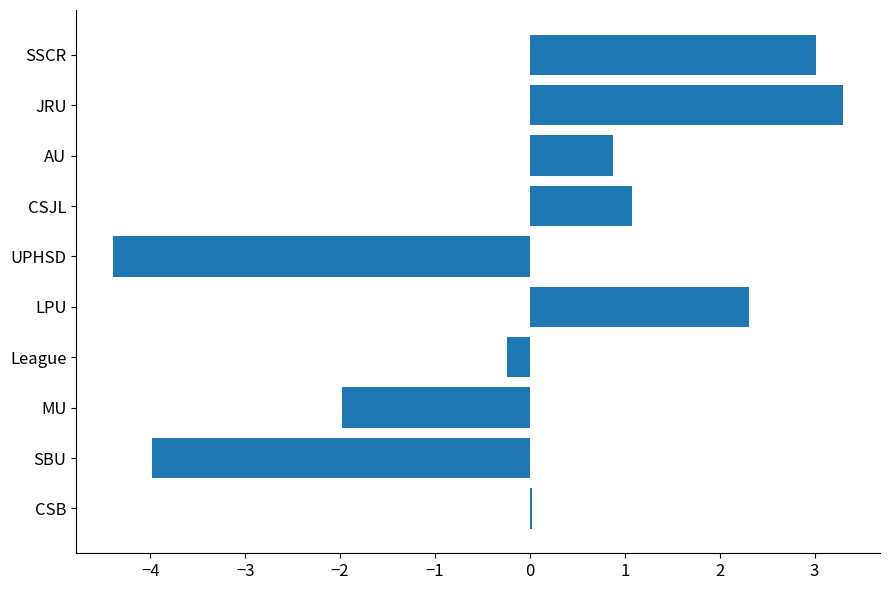

What is the greatest value displayed?

3.3